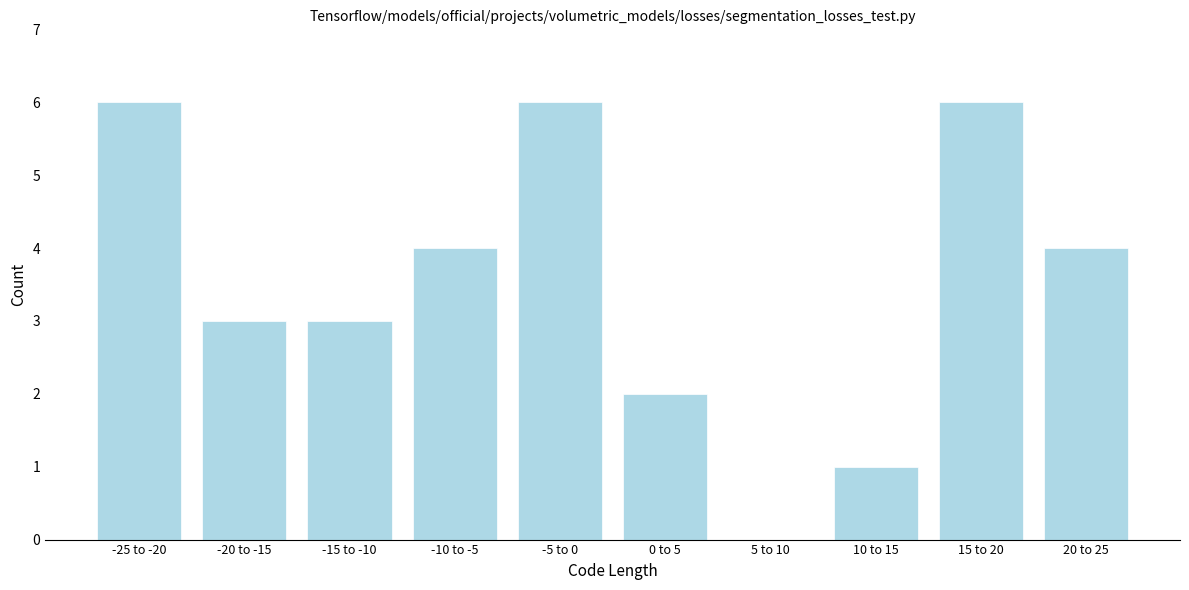

Reading left to right, list all the values displayed in this chart.

-25 to -20=6	-20 to -15=3	-15 to -10=3	-10 to -5=4	-5 to 0=6	0 to 5=2	5 to 10=0	10 to 15=1	15 to 20=6	20 to 25=4